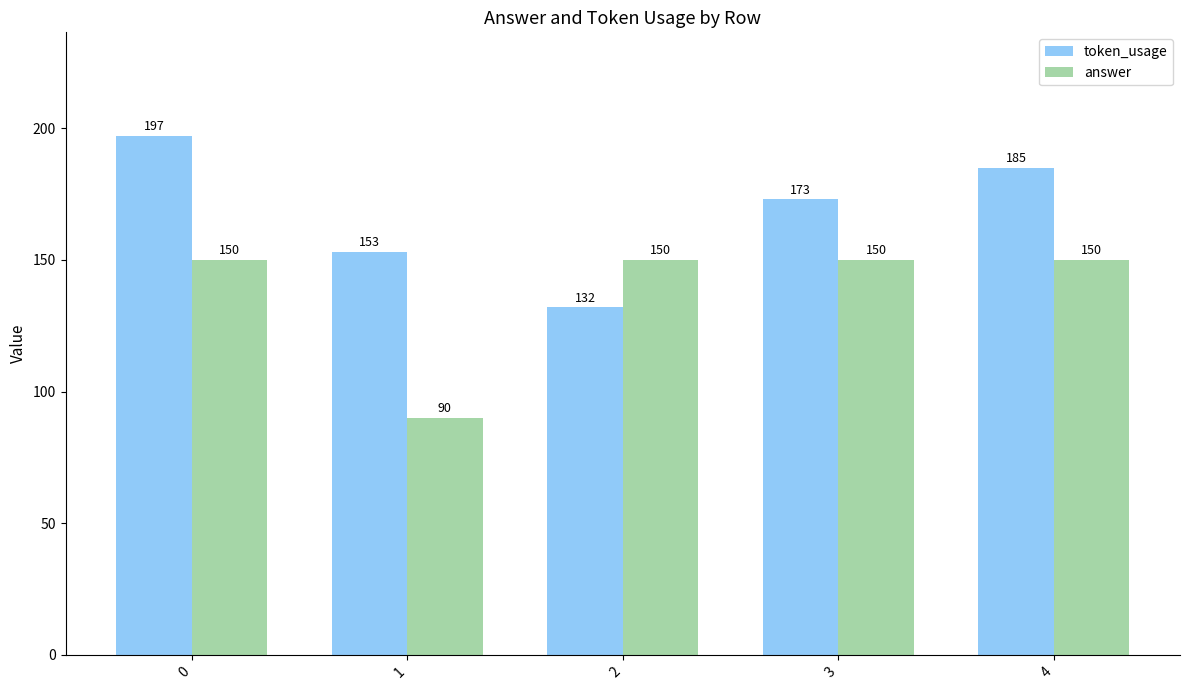

Between 3 and 4, which series saw the biggest shift?

token_usage